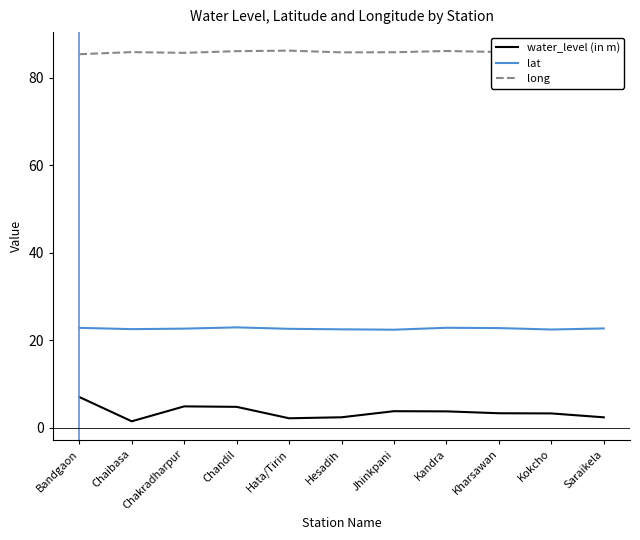

What is the difference between the highest and lowest values at Kharsawan?

82.5